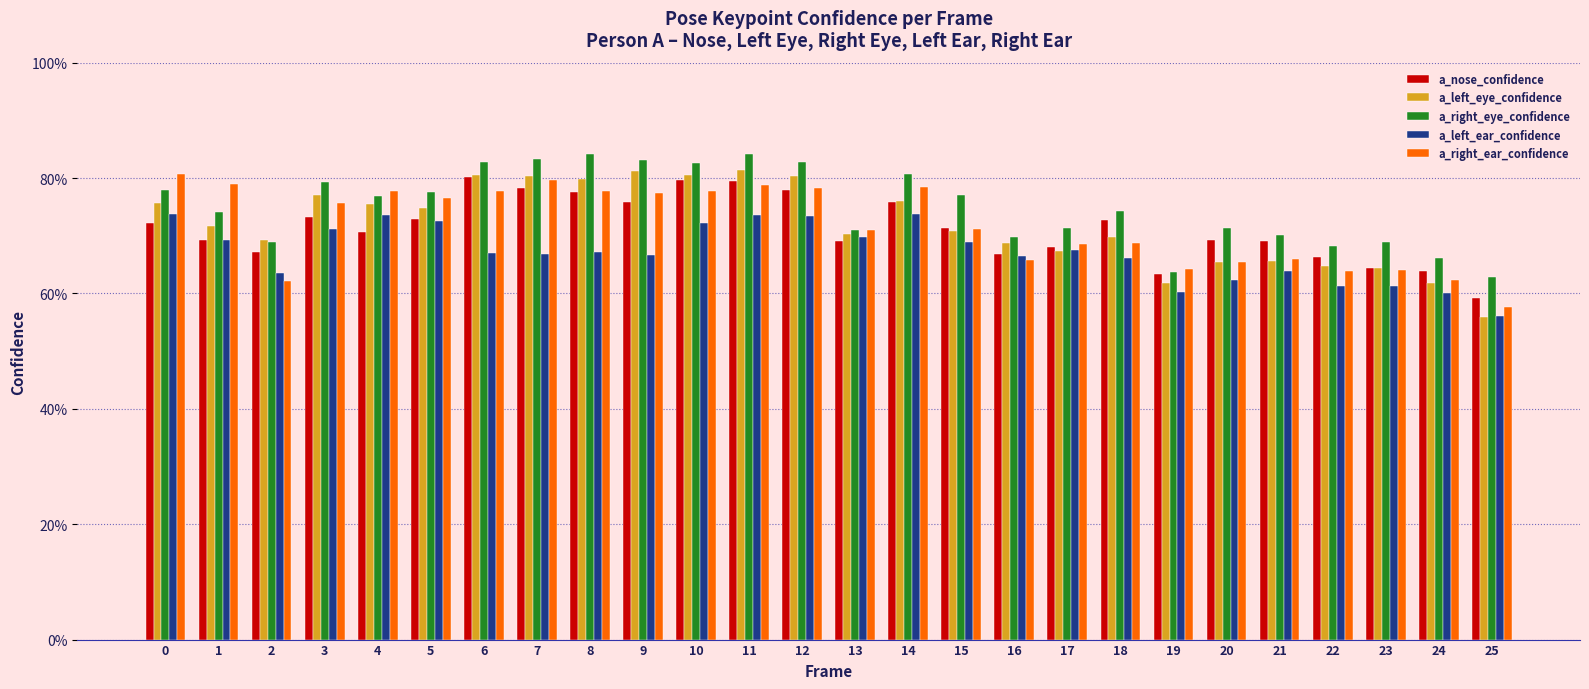

Does the chart contain stacked bars?

No